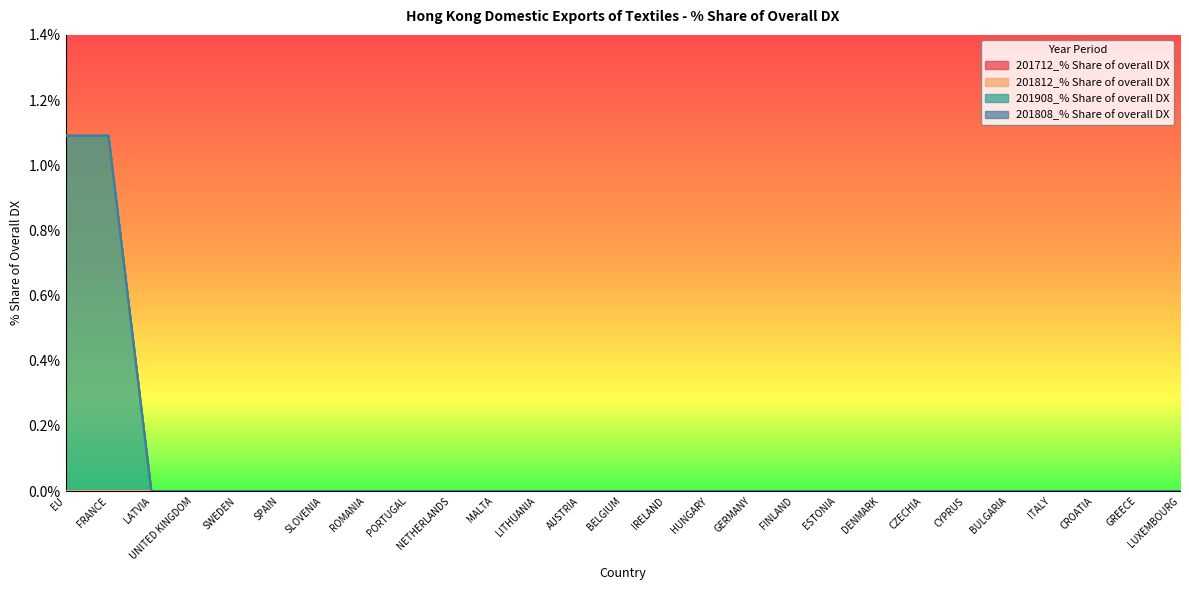

True or false: 201808_% Share of overall DX has more than 2 points higher than both neighbors.

False